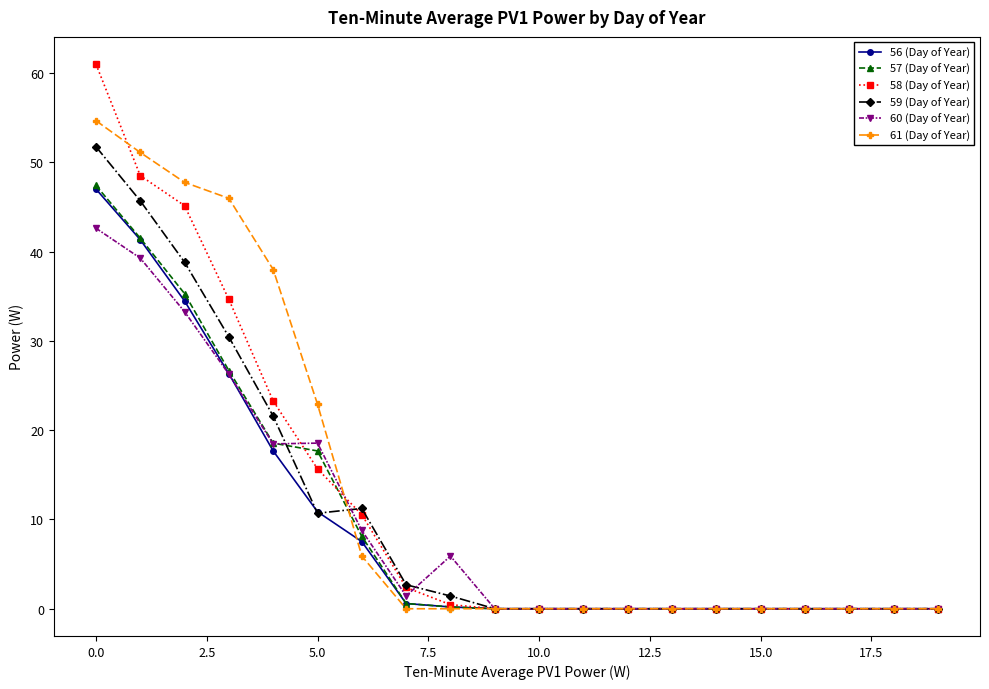

Count the number of data series in this chart.

6